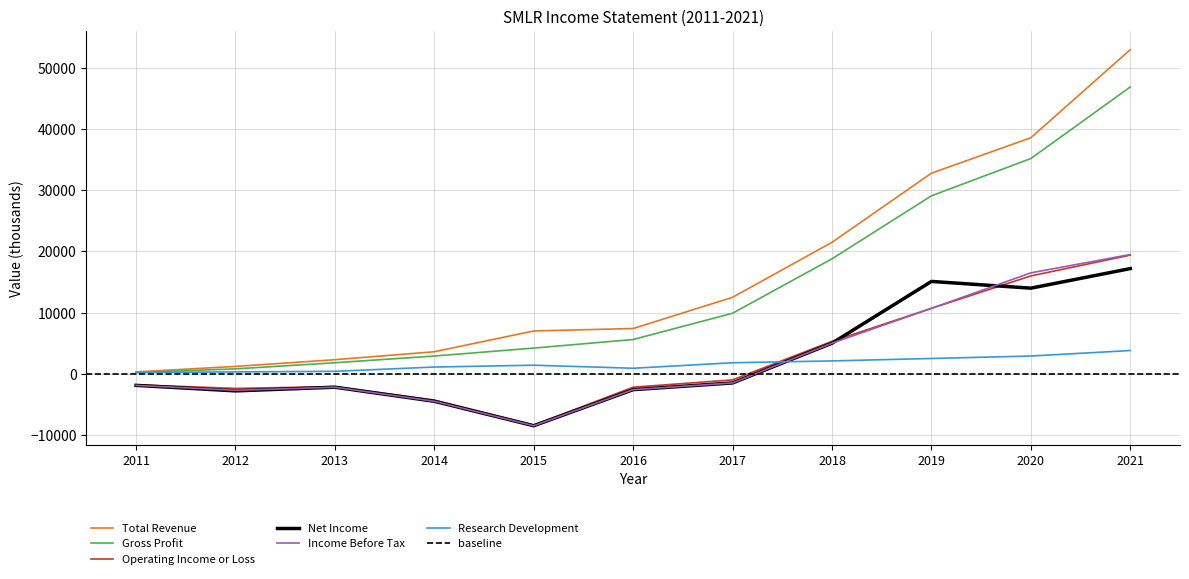

At which category does Net Income reach its first local peak?

2013